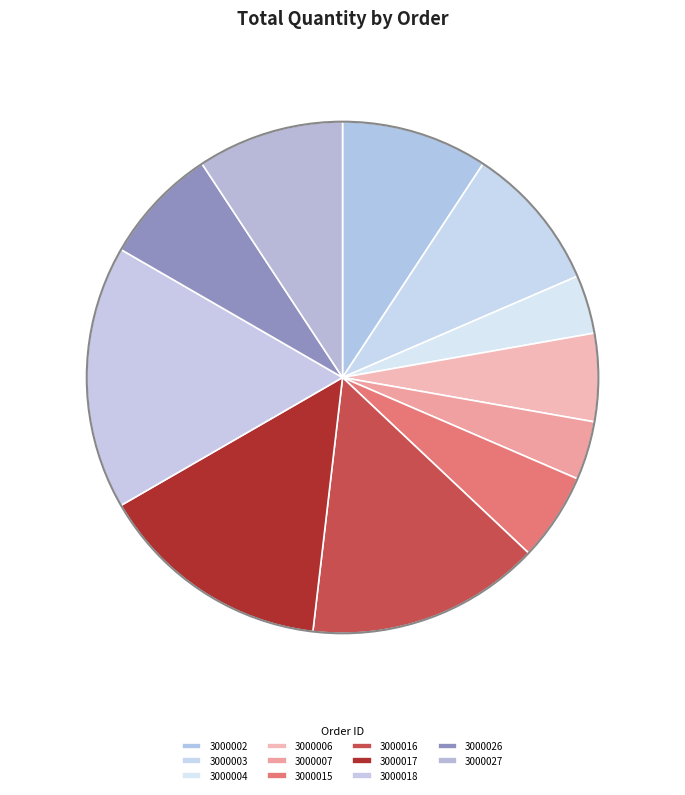

Does any single category account for the majority?

No